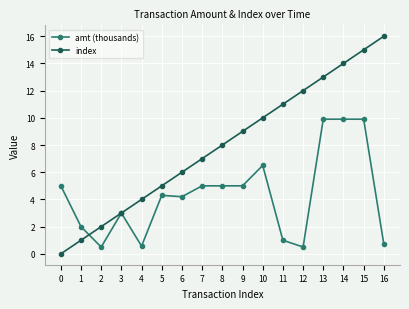

How many lines are shown in the chart?

2